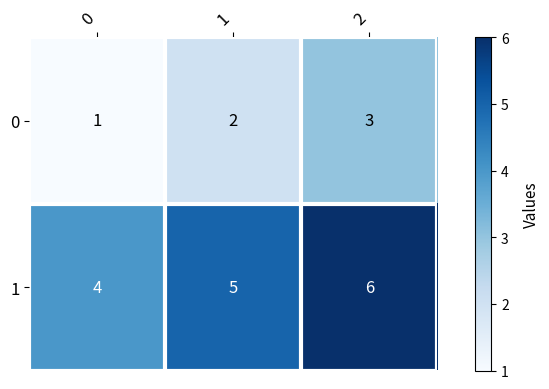

What is the total value across all series at 1?

7